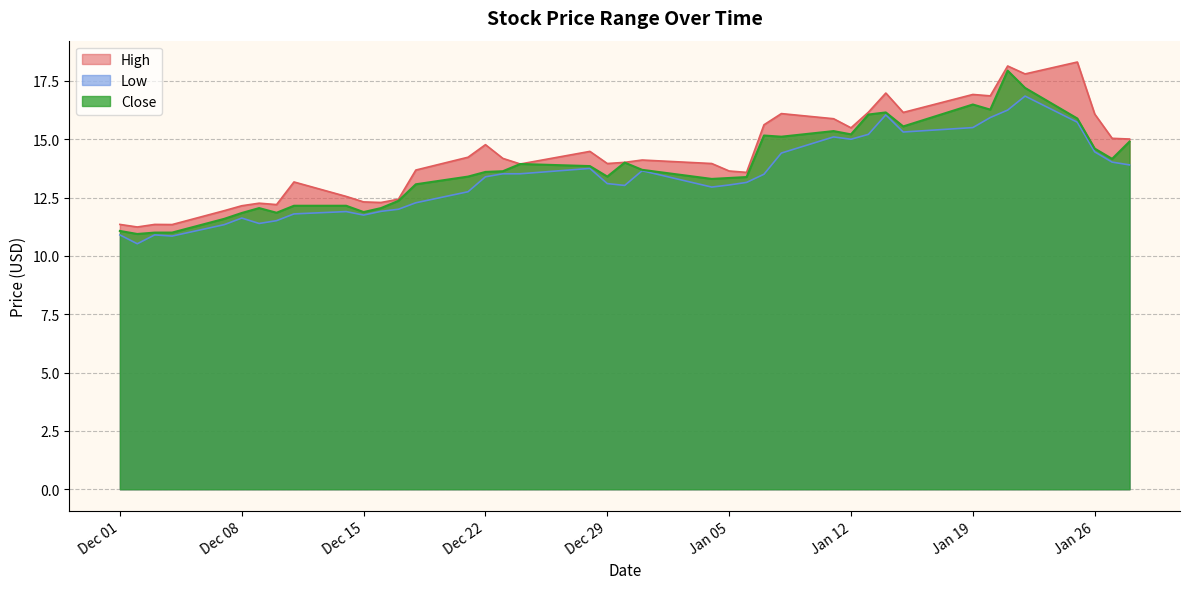

What is the difference between the maximum and second lowest values in the Close series?

6.9